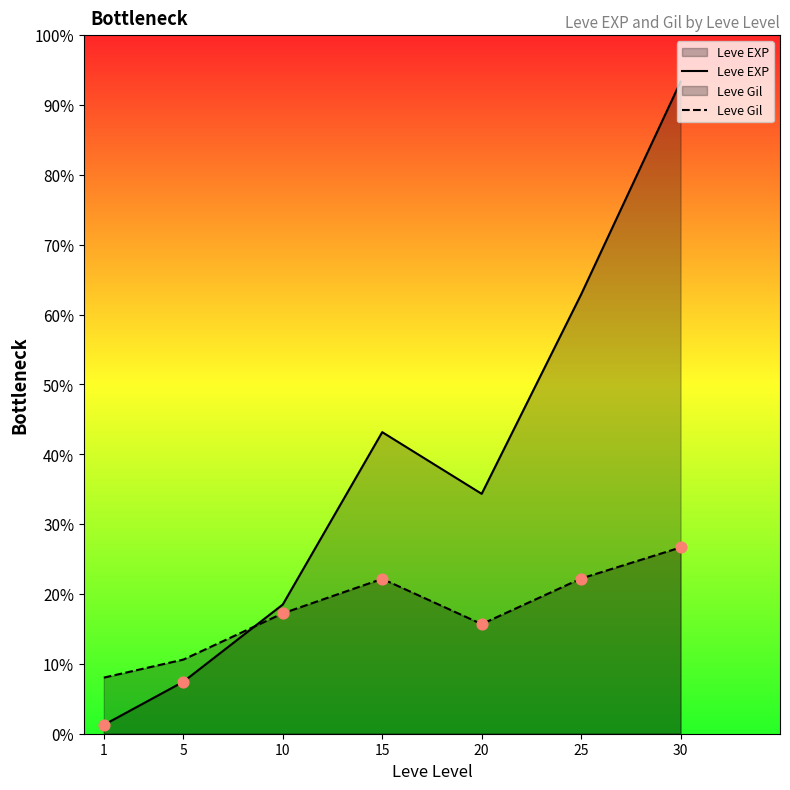

Which series has the largest total across all categories?

Leve EXP